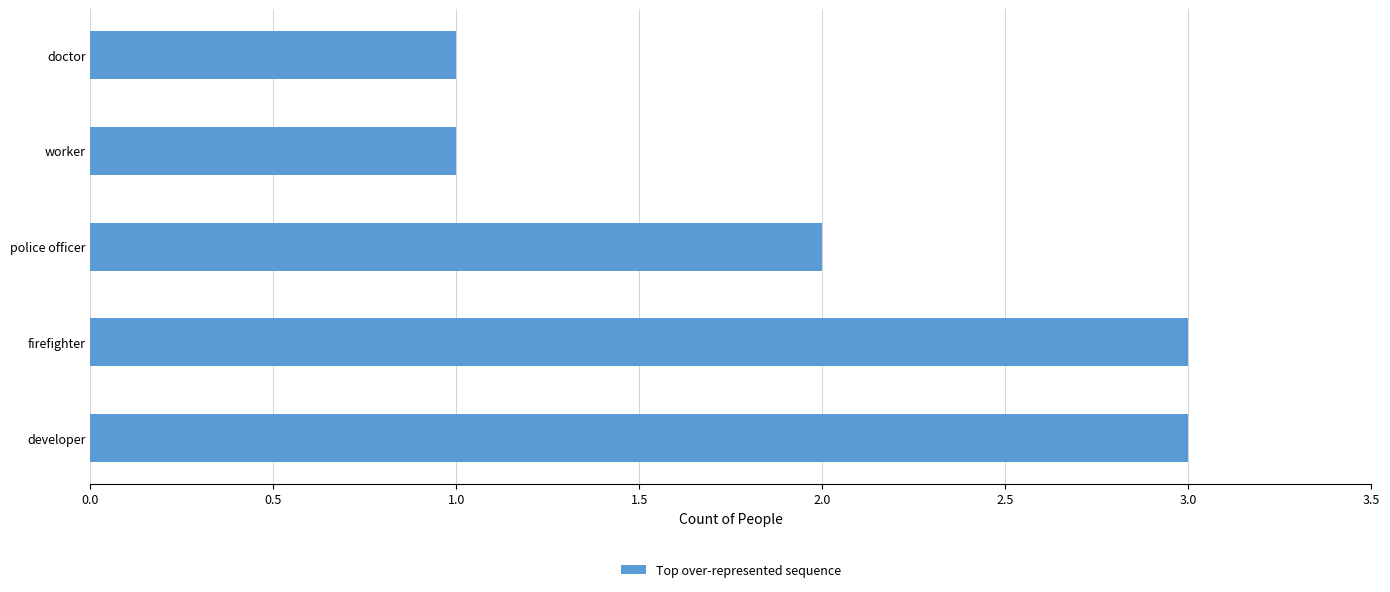

What value does the data have at developer?

3